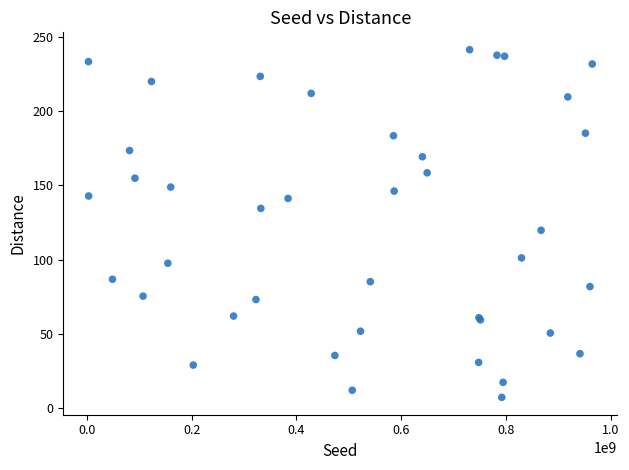

What Y value in the scatter plot is closest to 124?

119.8